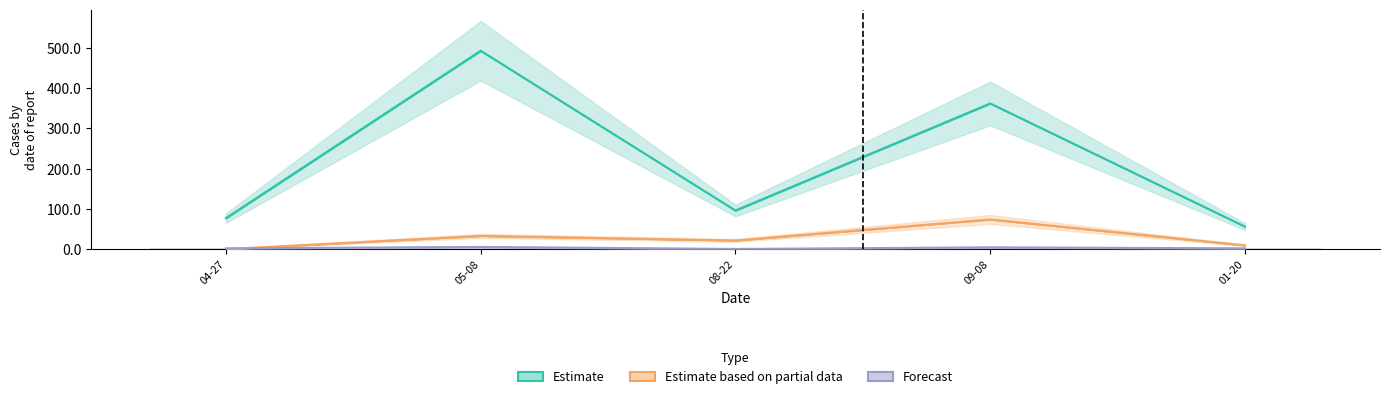

The Forecast series shows 1.0 at 08-22. True or false?

True